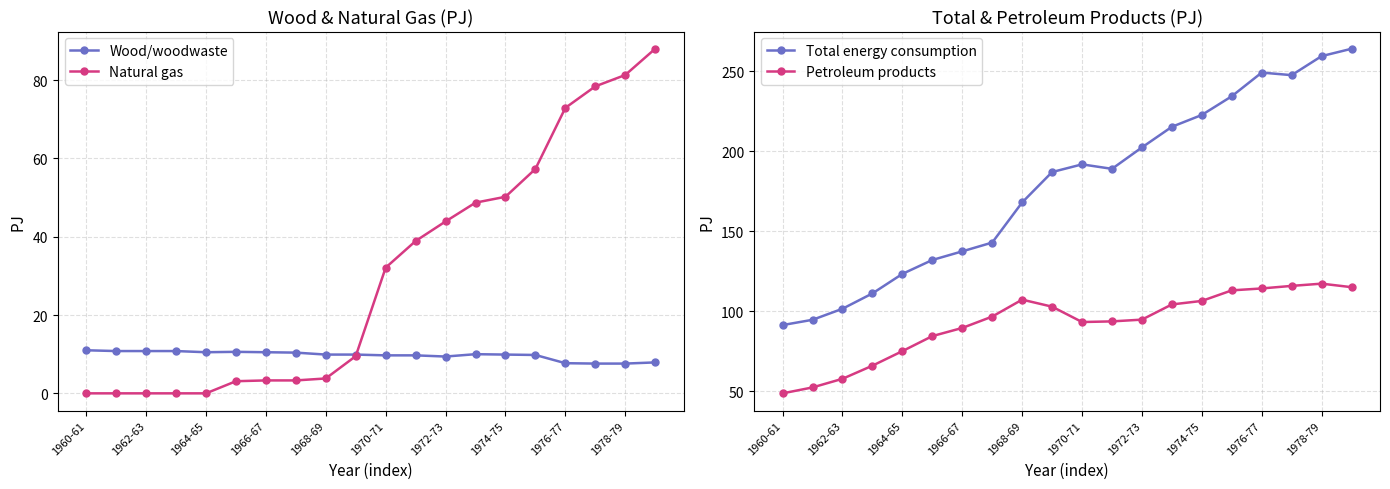

How many values in the Petroleum products series exceed 96?

10